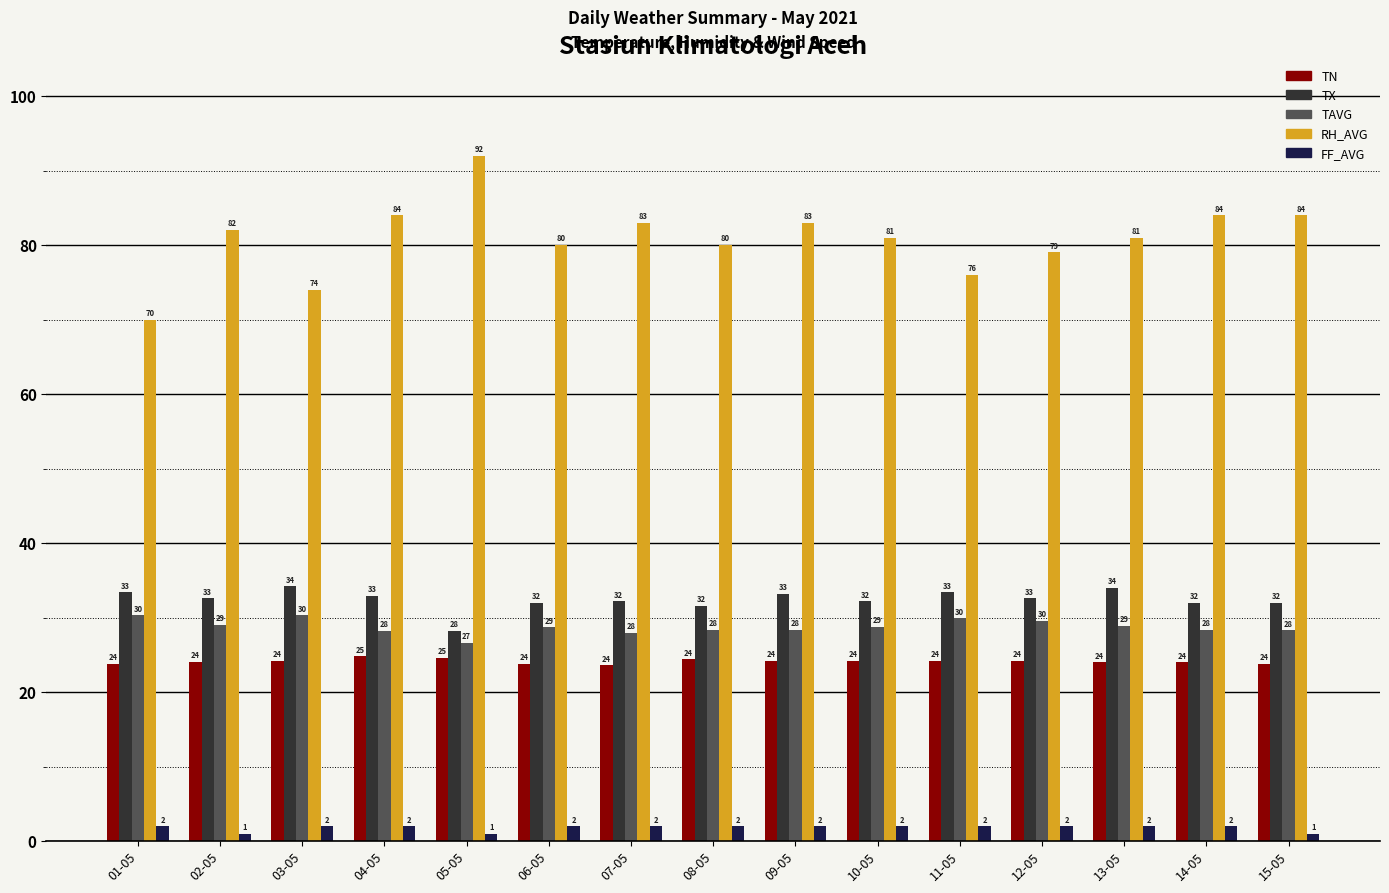

What is the difference between the highest and lowest values at 15-05?

83.0